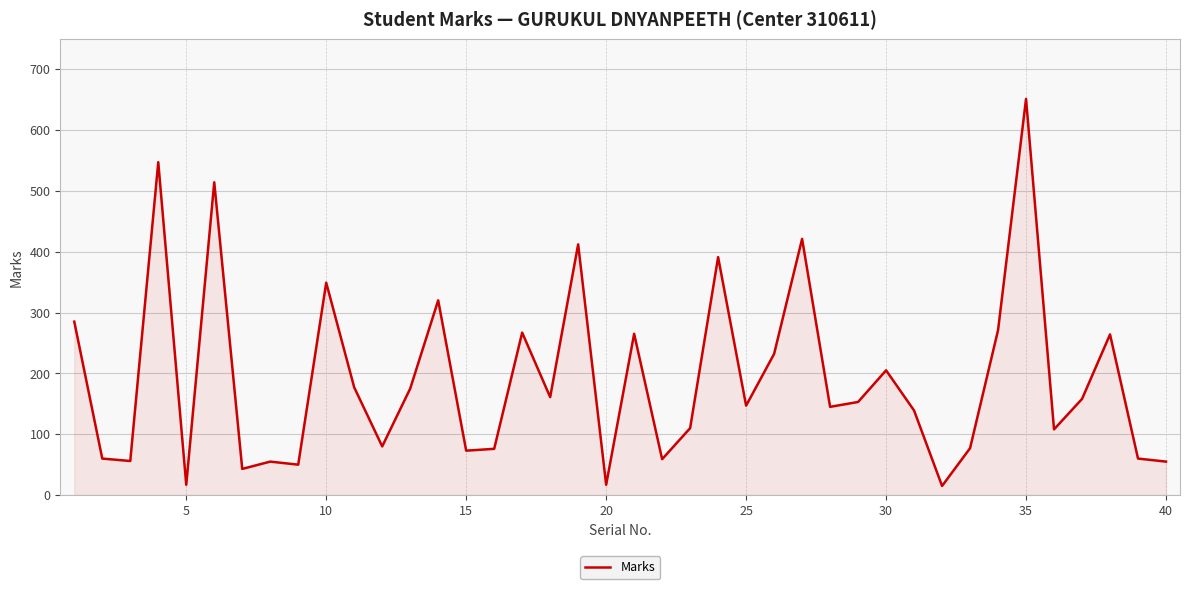

What is the difference between the maximum and minimum values?

636